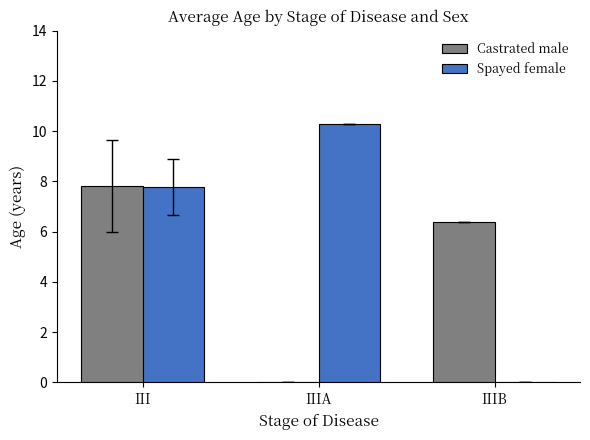

What is the sum of all Castrated male values?

14.2